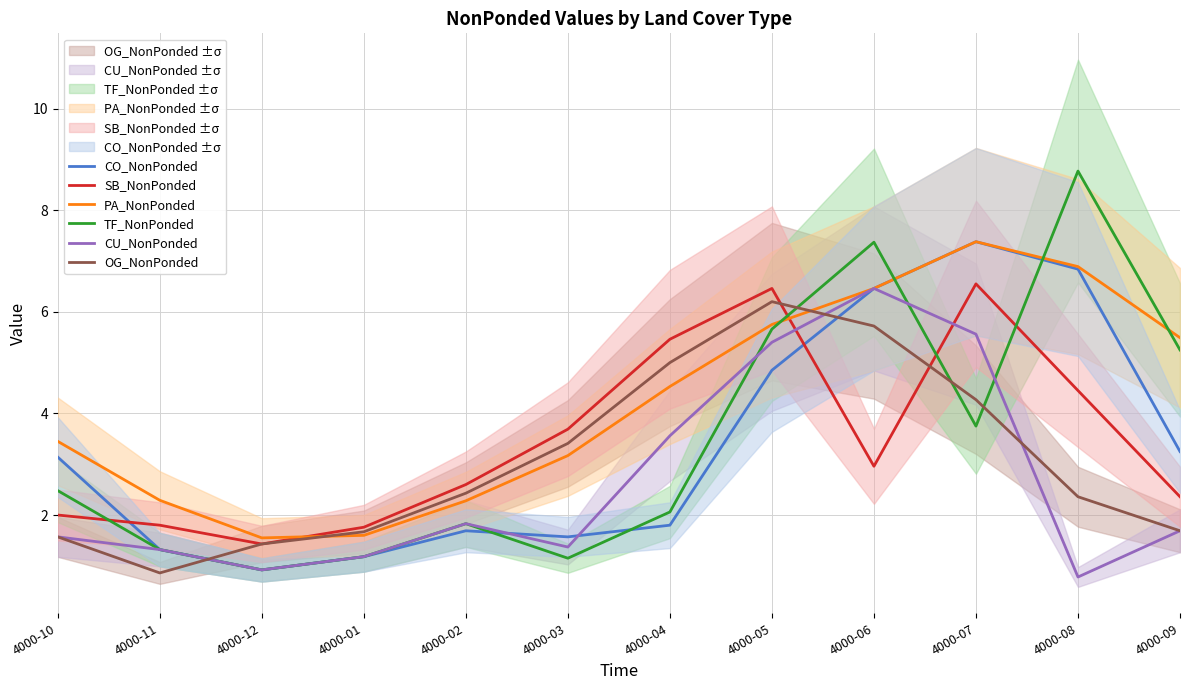

What is the sum of all PA_NonPonded values?

50.8